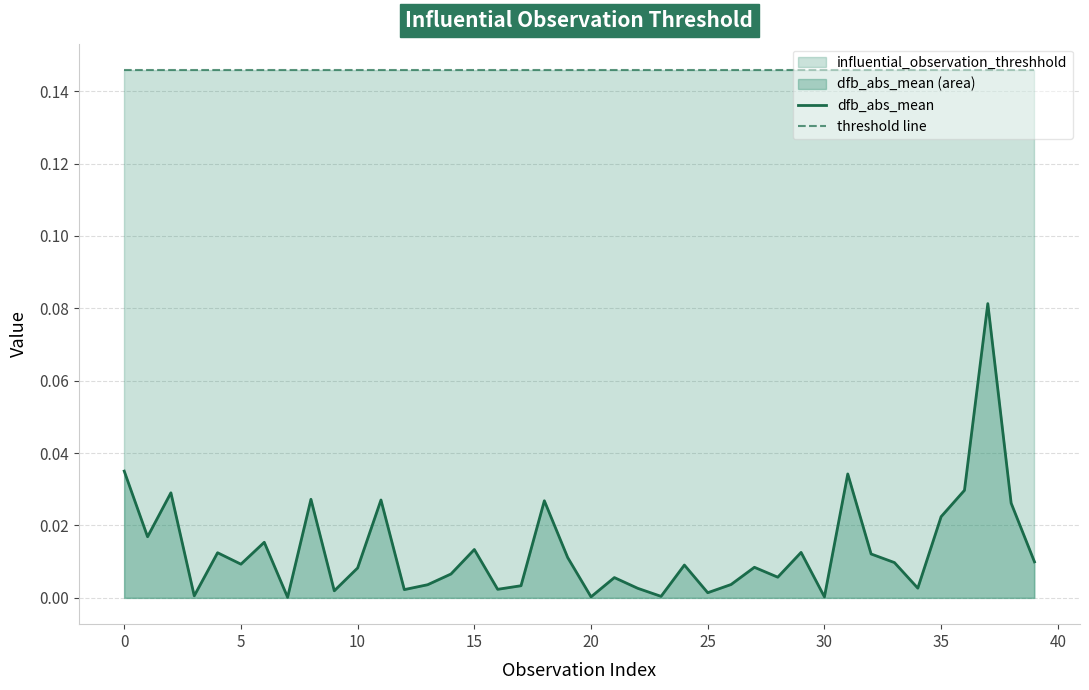

Reading right to left, transcribe all the data shown in this chart.

dfb_abs_mean: 0.0	0.0	0.1	0.0	0.0	0.0	0.0	0.0	0.0	0.0	0.0	0.0	0.0	0.0	0.0	0.0	0.0	0.0	0.0	0.0	0.0	0.0	0.0	0.0	0.0	0.0	0.0	0.0	0.0	0.0	0.0	0.0	0.0	0.0	0.0	0.0	0.0	0.0	0.0	0.0
threshold line: 0.1	0.1	0.1	0.1	0.1	0.1	0.1	0.1	0.1	0.1	0.1	0.1	0.1	0.1	0.1	0.1	0.1	0.1	0.1	0.1	0.1	0.1	0.1	0.1	0.1	0.1	0.1	0.1	0.1	0.1	0.1	0.1	0.1	0.1	0.1	0.1	0.1	0.1	0.1	0.1